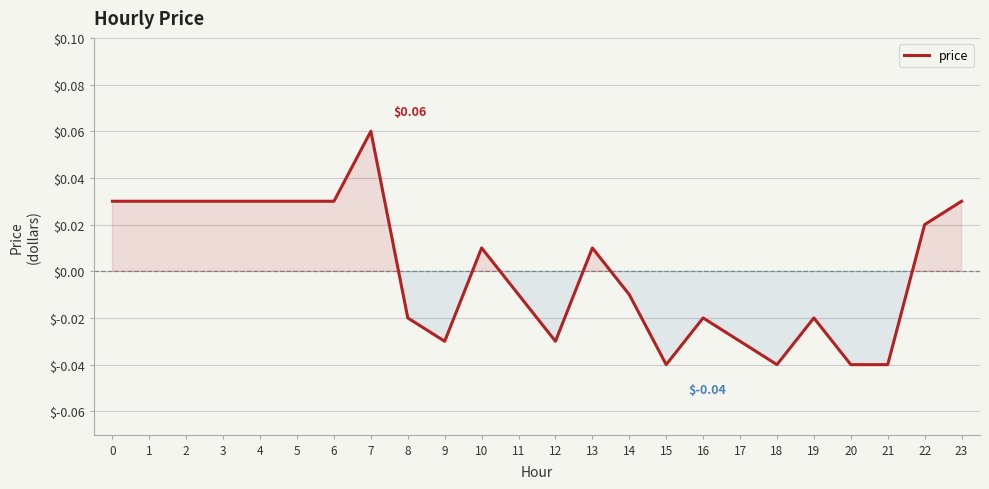

How many values are below zero?

12